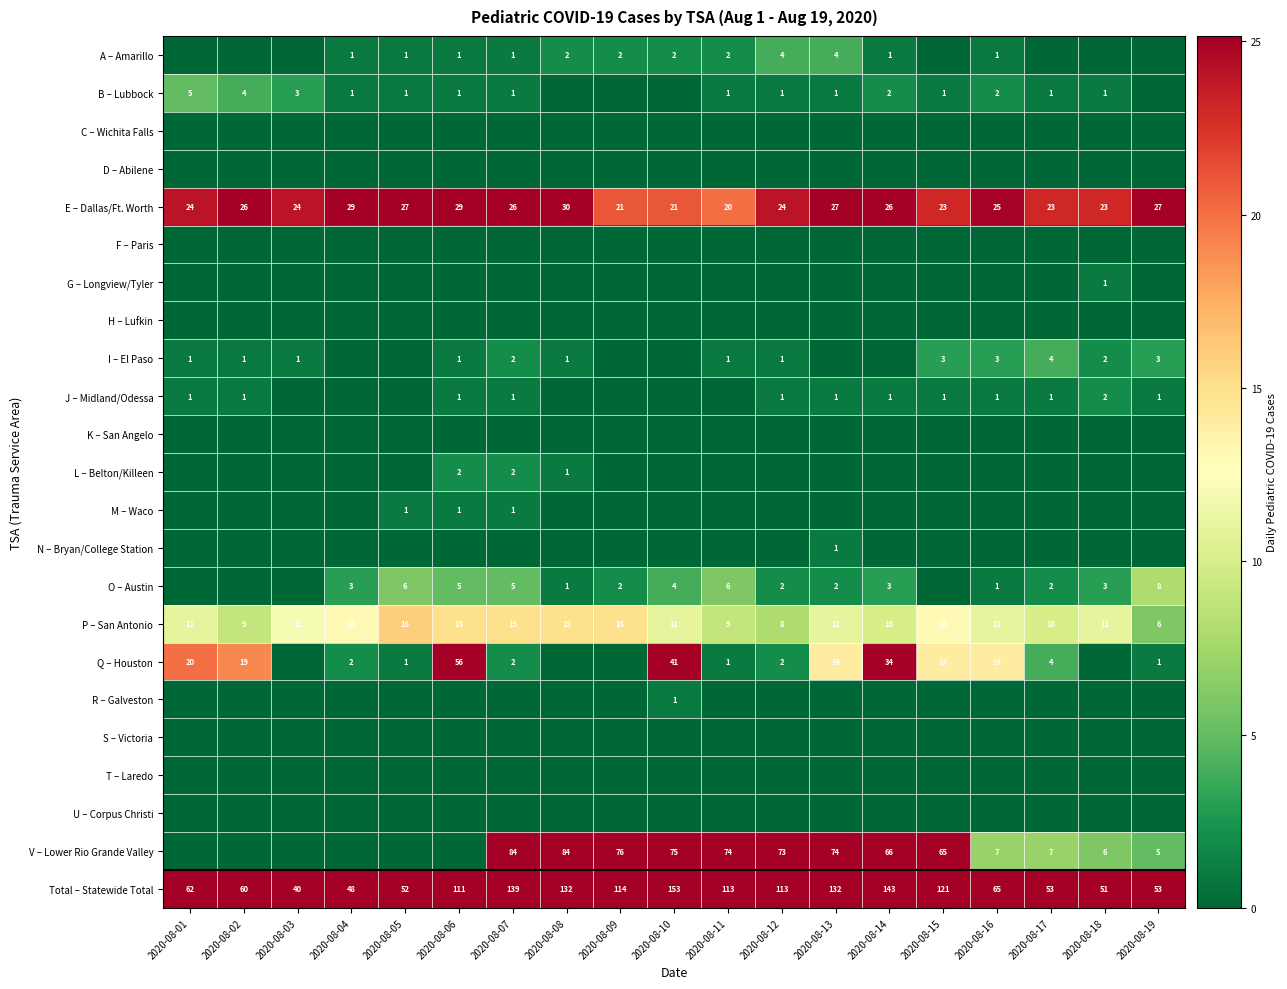

What is the difference between the Q – Houston values at 2020-08-06 and 2020-08-11?

55